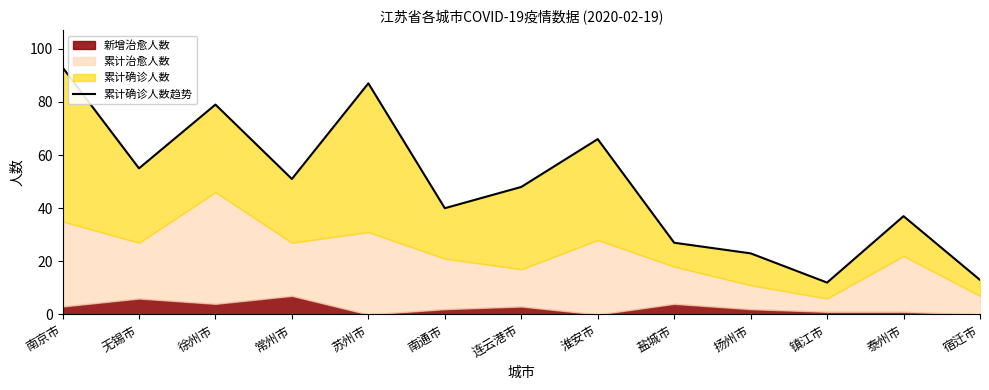

What is the change in value from 淮安市 to 扬州市?

-43